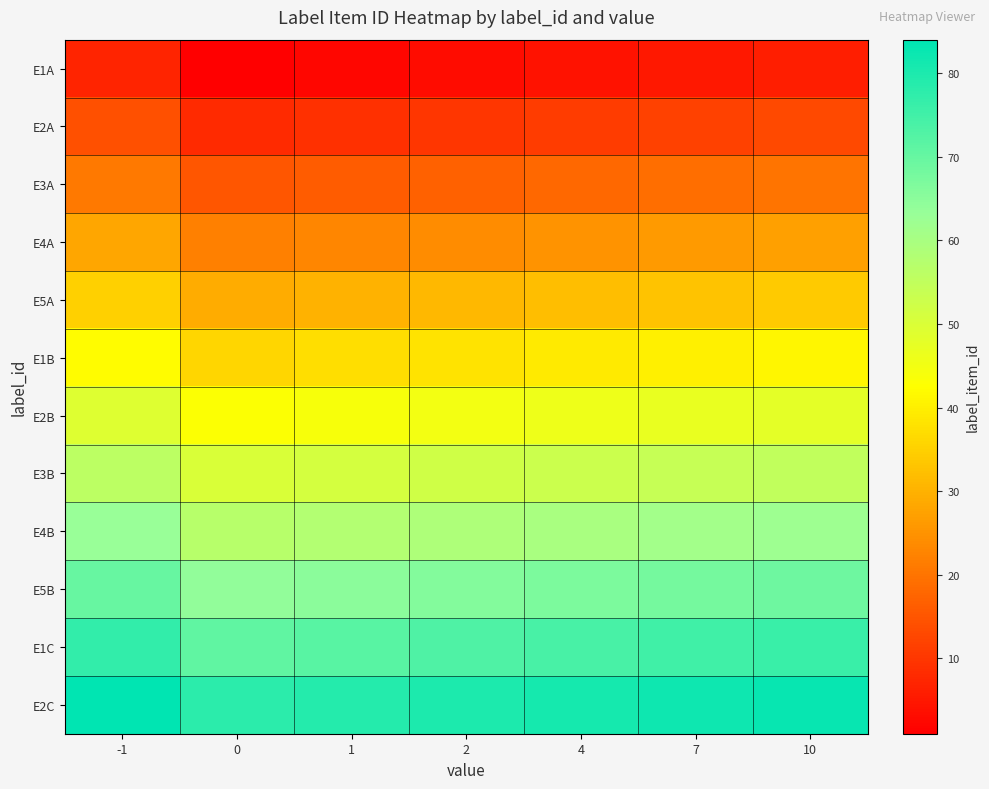

What is the difference between the highest and lowest values at 0?

77